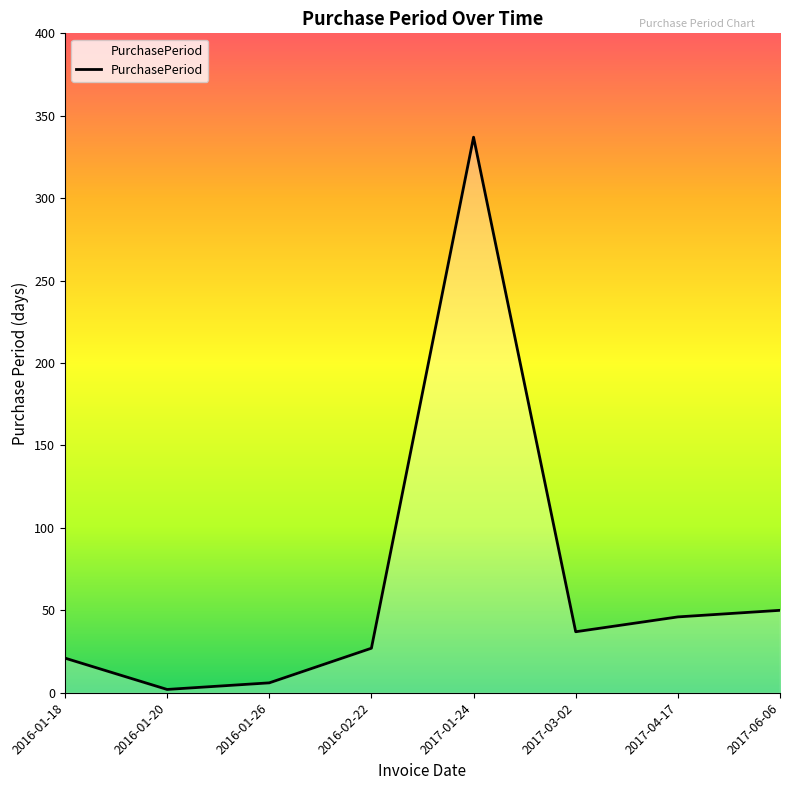

Which category has the lowest value across all series?

2016-01-20